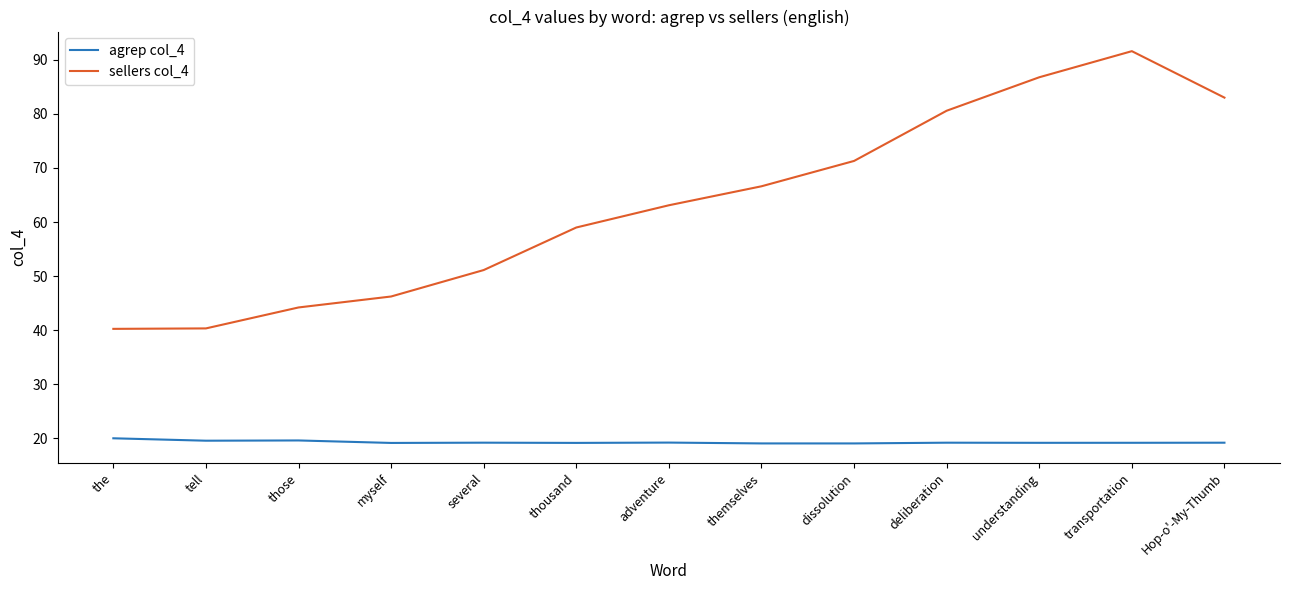

Between thousand and dissolution, which series saw the biggest shift?

sellers col_4